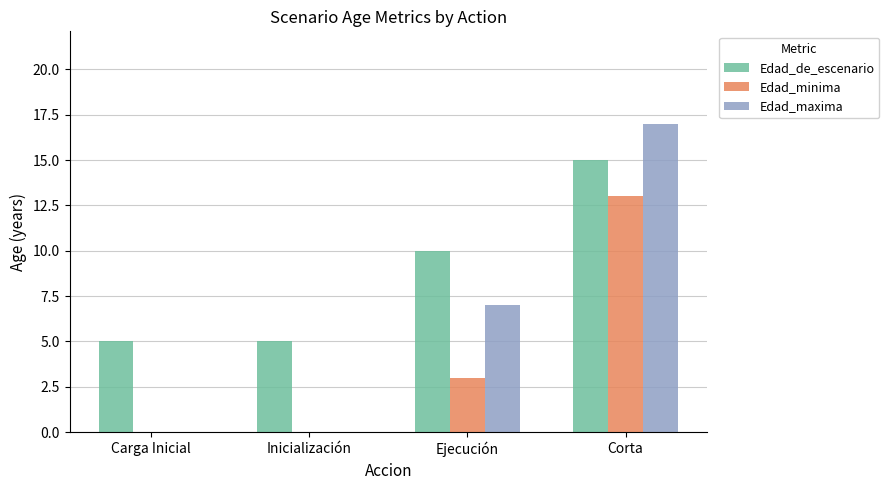

What is the total value across all series at Corta?

45